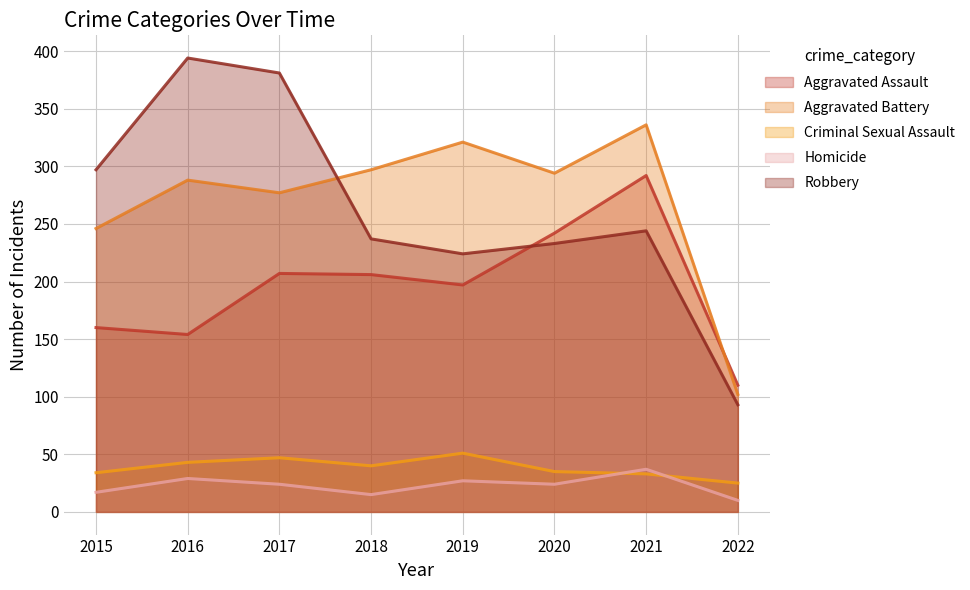

At which category does Homicide reach its first local valley?

2018